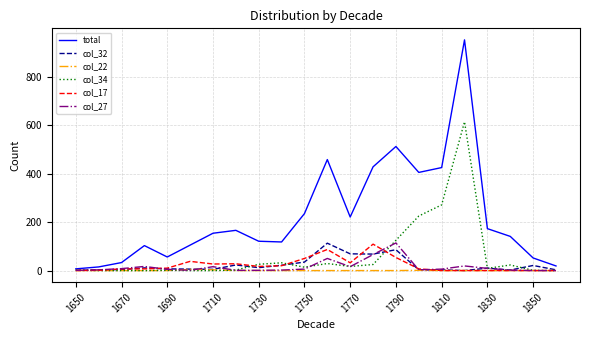

Which series has the widest spread of values?

total